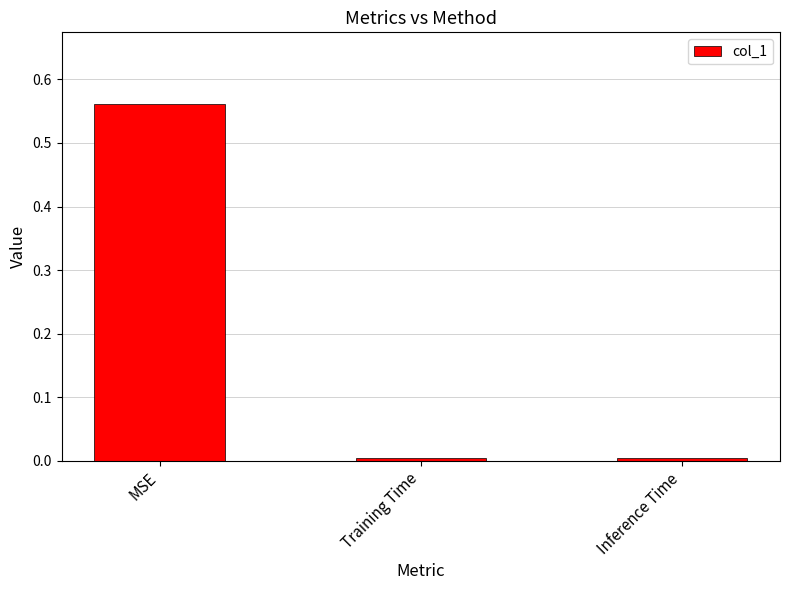

What is the label of the 1st bar from the right?

Inference Time